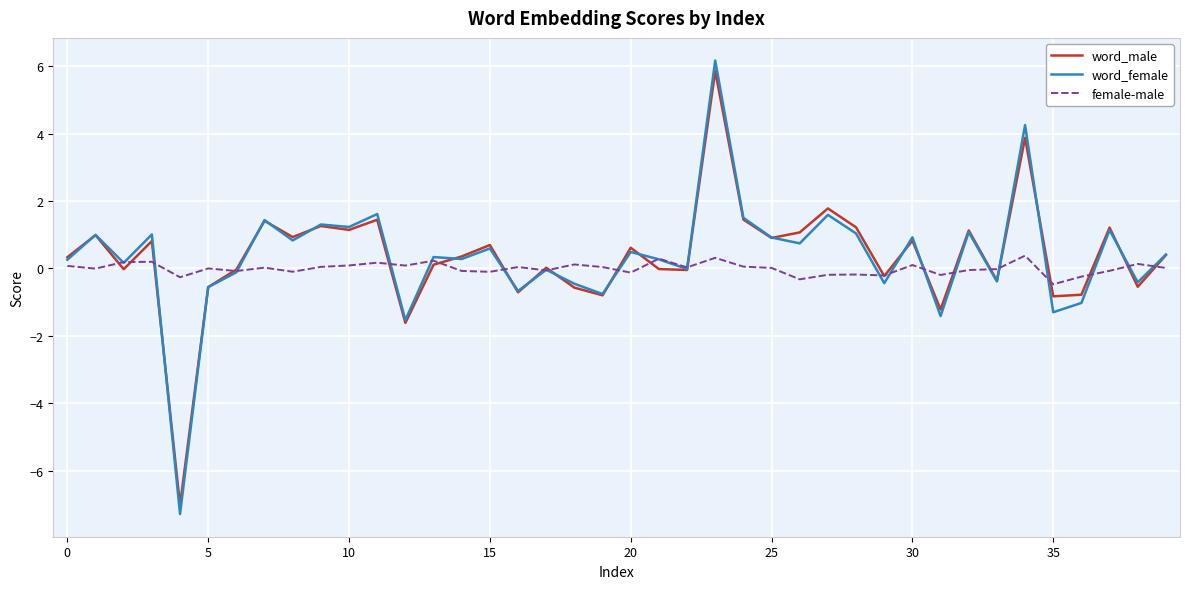

Count the number of data series in this chart.

3